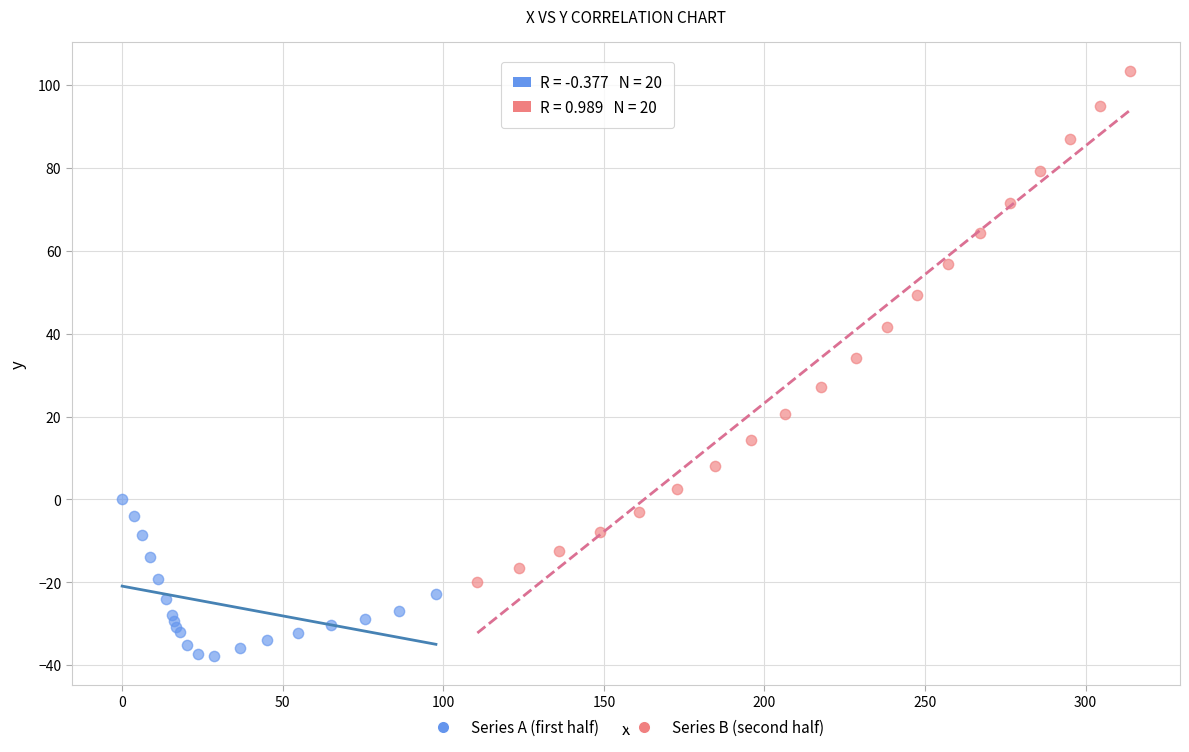

Which series has the largest Y range (max minus min)?

Series B (second half)